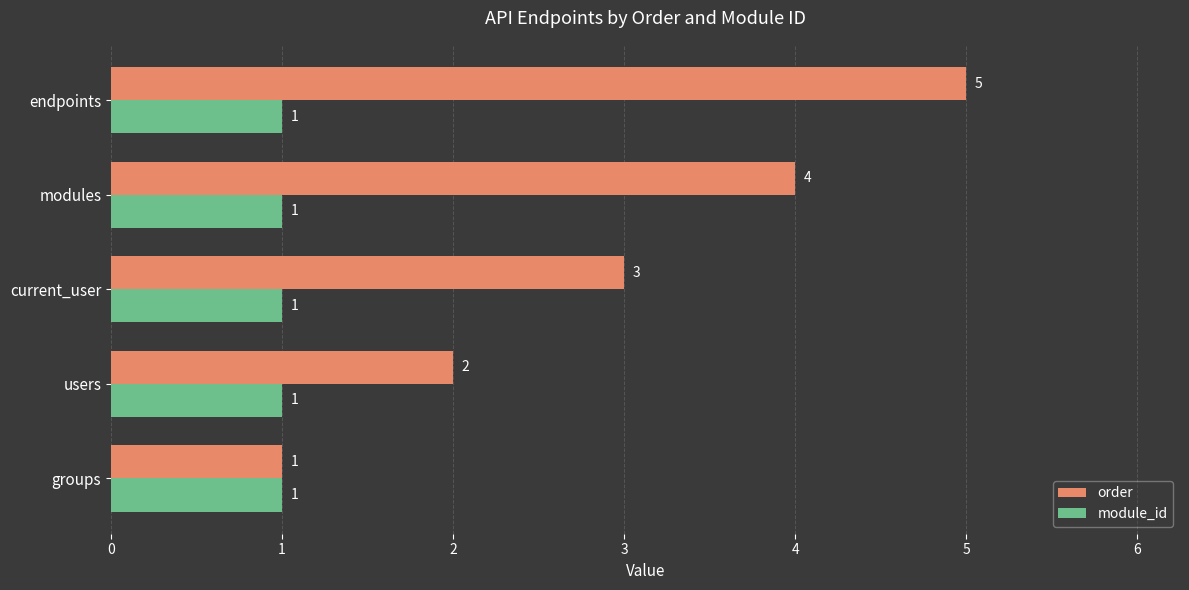

The value of module_id at groups is 1. True or false?

True